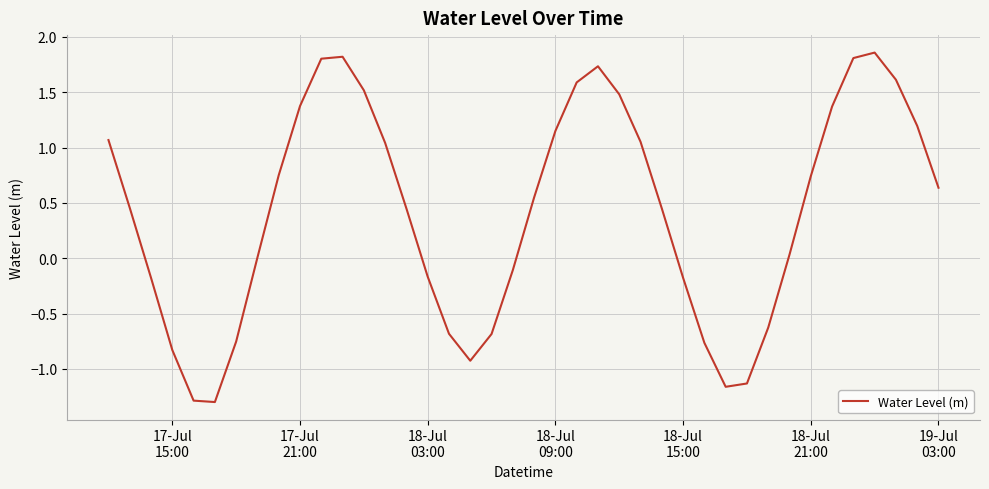

What is the difference between the maximum and minimum values?

3.2